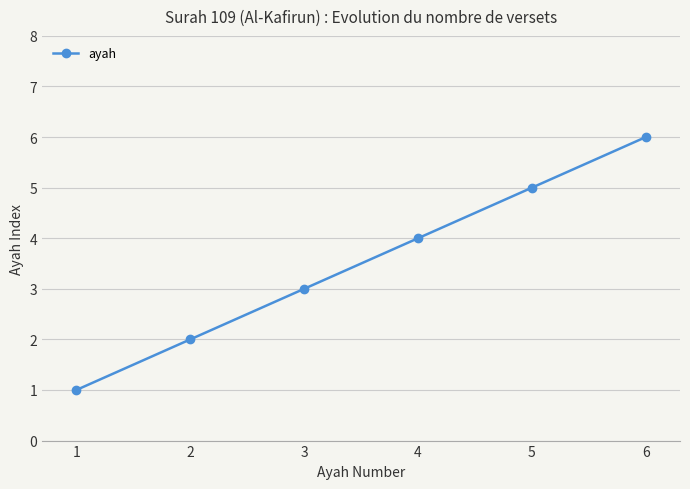

Between 2 and 1, which is larger?

2